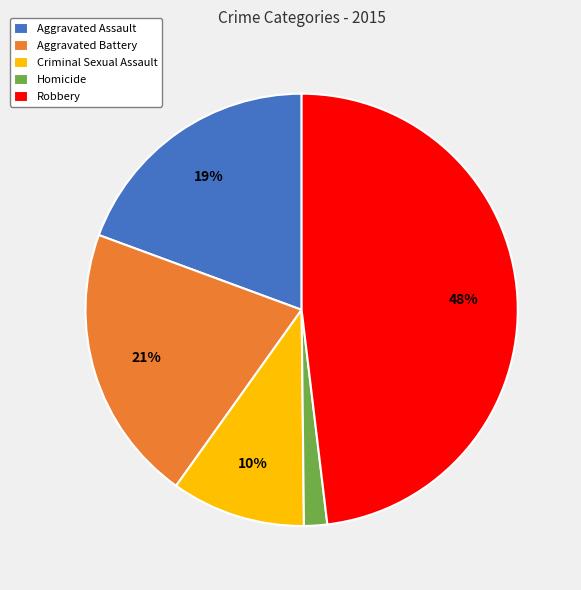

Combined, do Aggravated Battery and Robbery account for over 50%?

Yes